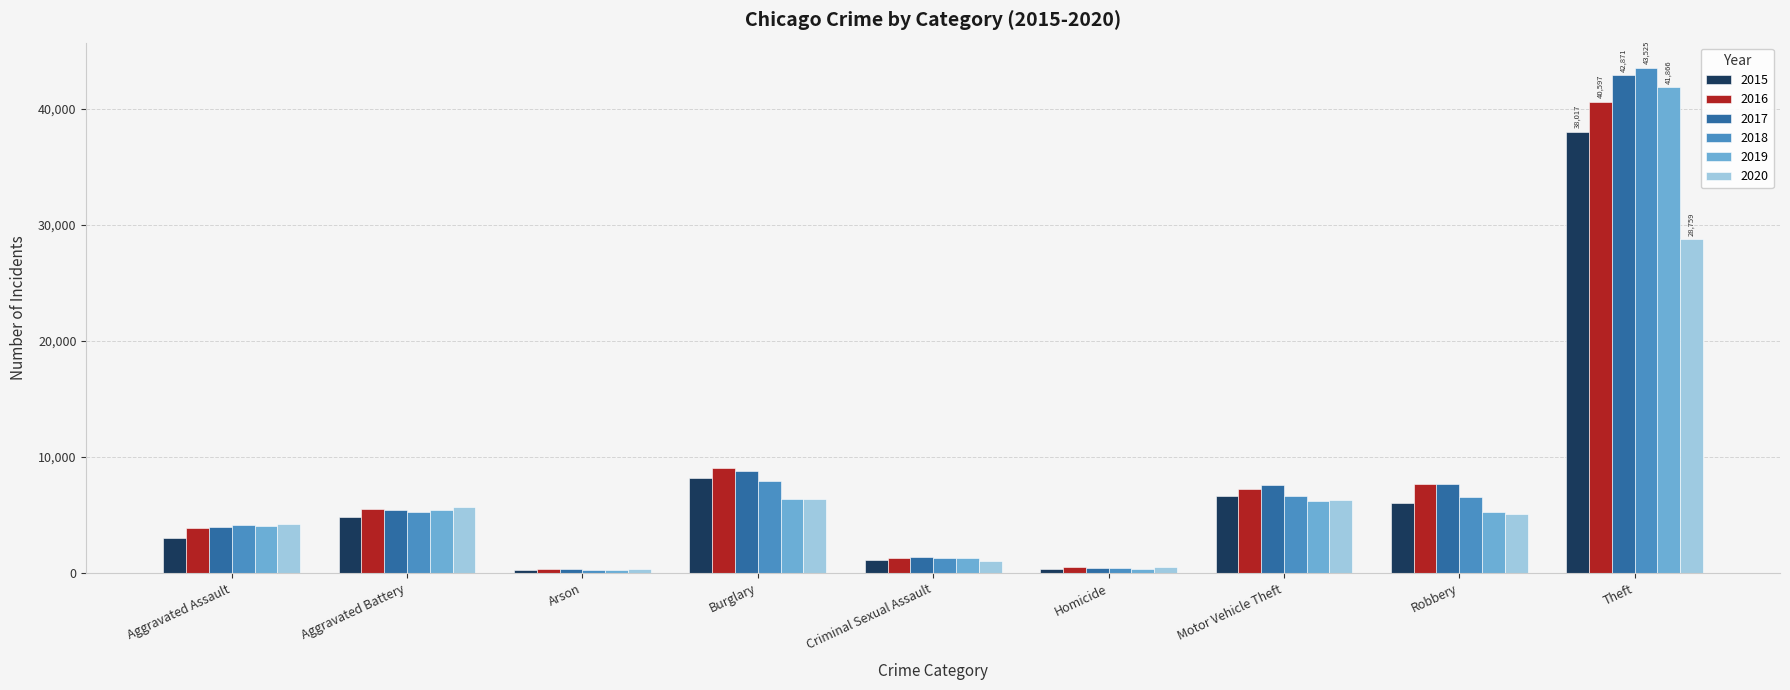

True or false: 2018 has a value of 5299 at Burglary.

False